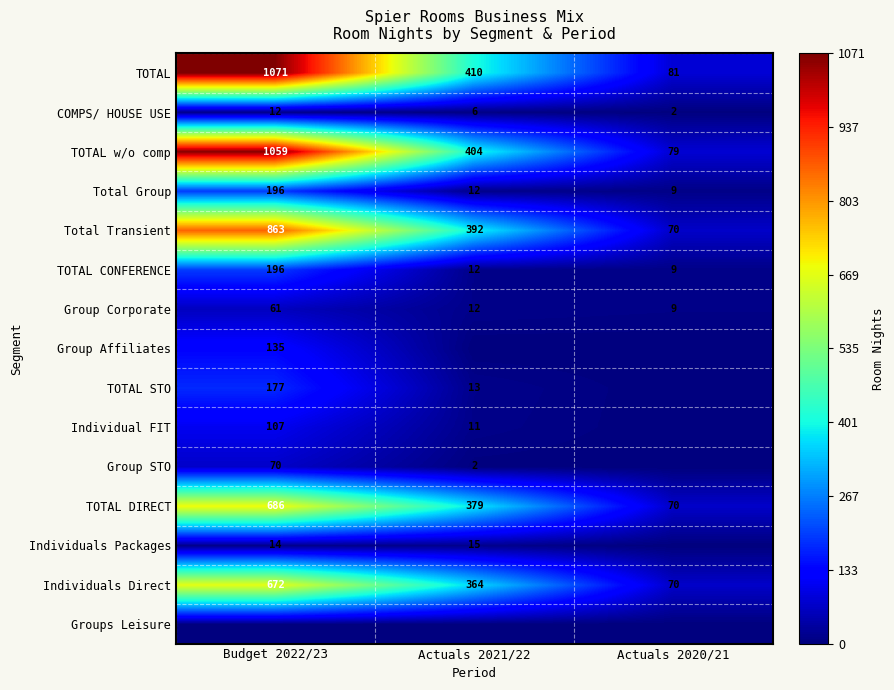

True or false: Total Group has a value of 301 at Budget 2022/23.

False